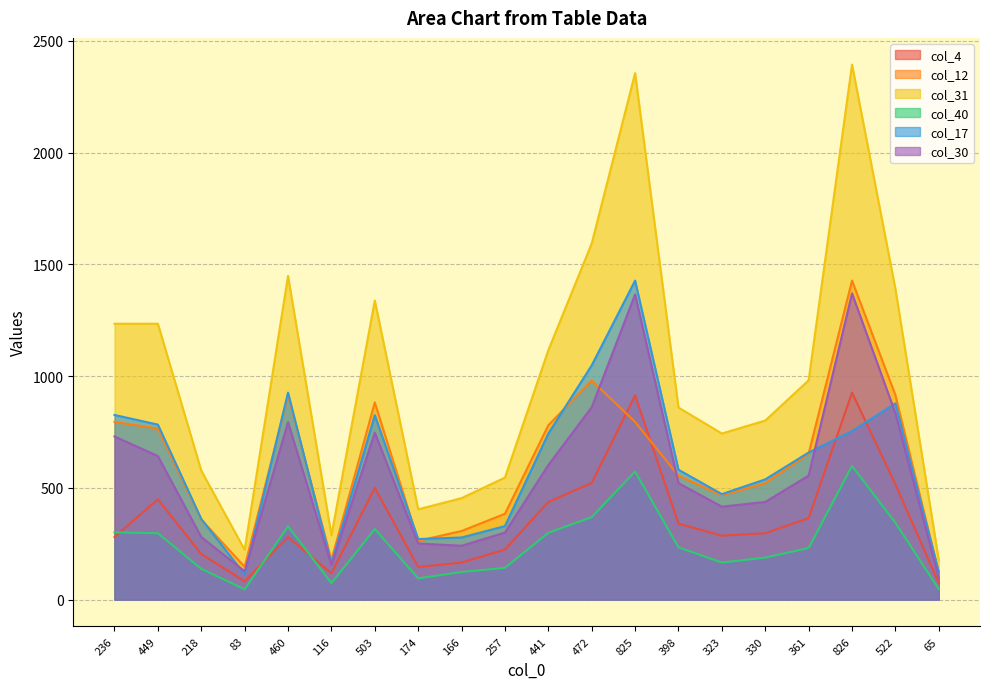

How many values in the col_40 series are below 234?

10